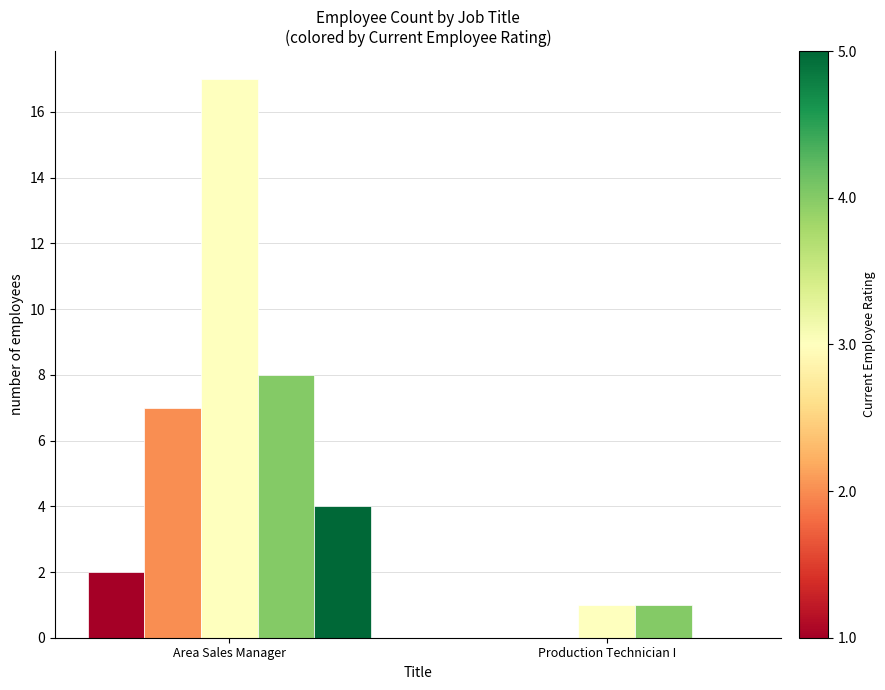

At which category is the sum across all series the highest?

Area Sales Manager